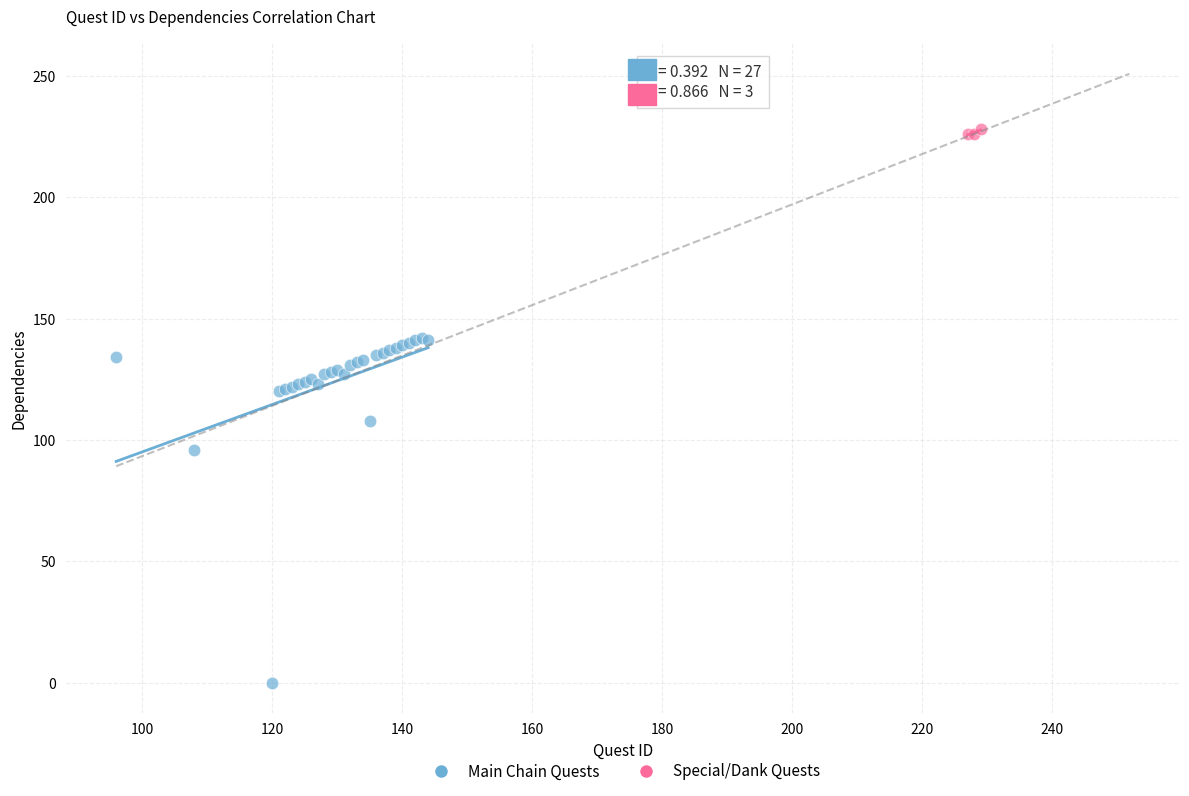

Which series has the widest spread of Y values?

Main Chain Quests